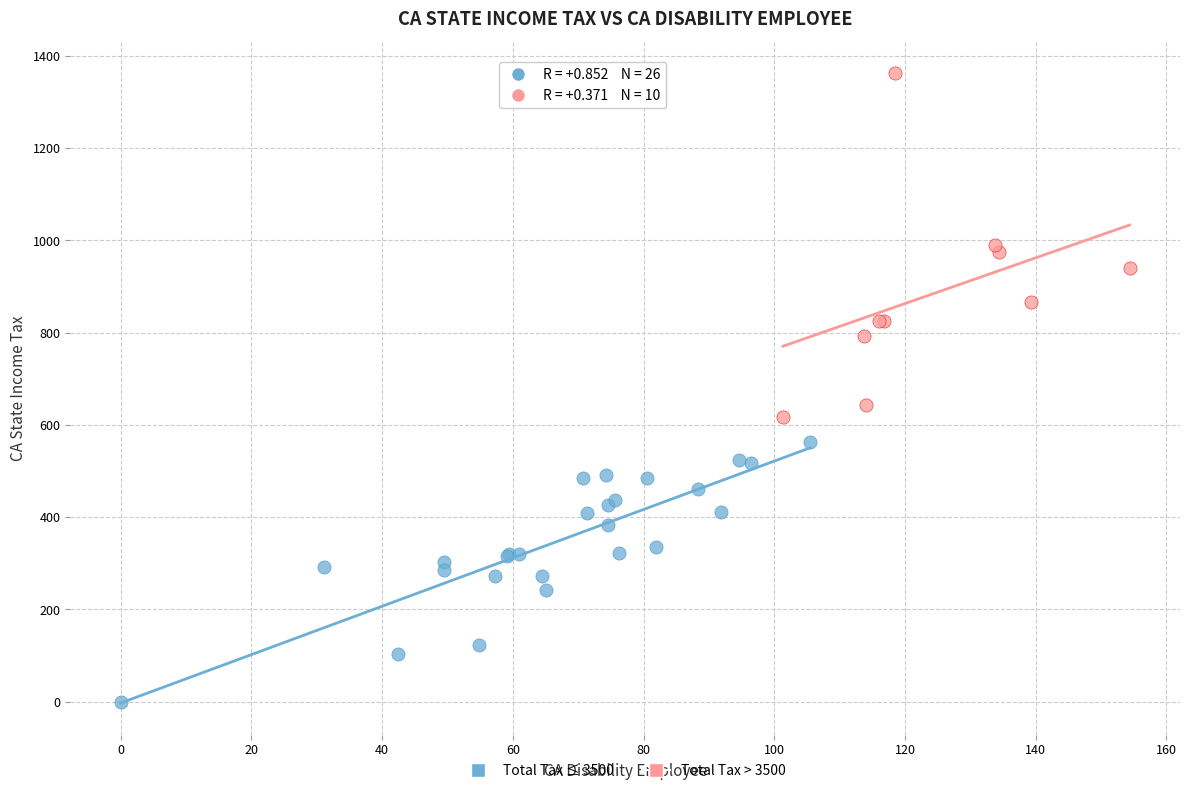

Which series contains the lowest Y value?

Total Tax ≤ 3500